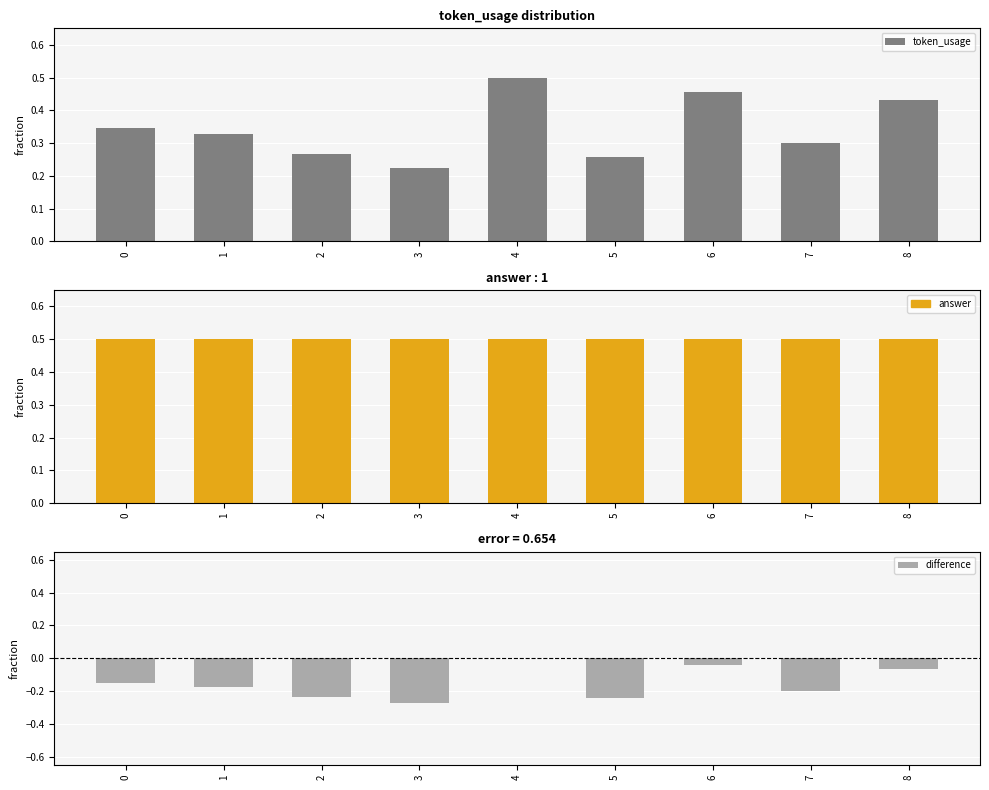

What is the minimum value for difference?

-0.3